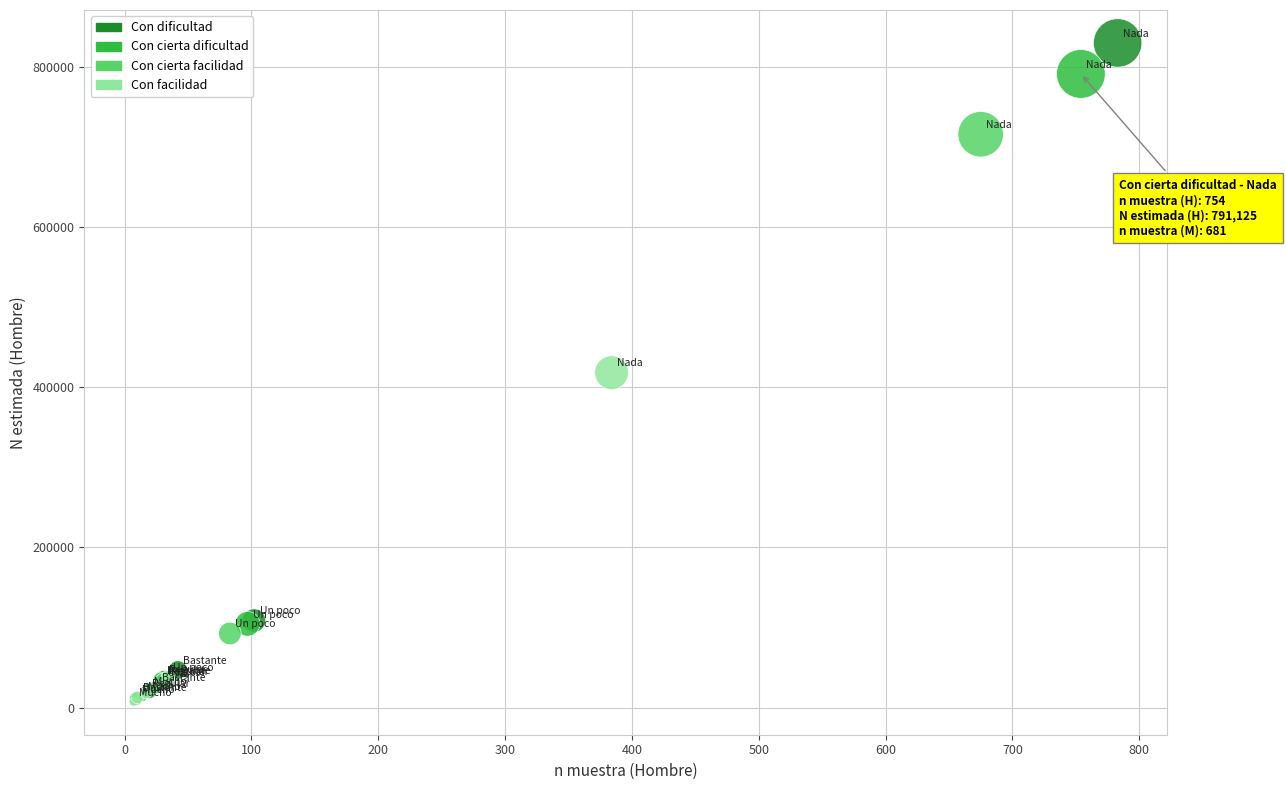

Which series contains the highest Y value?

Con dificultad